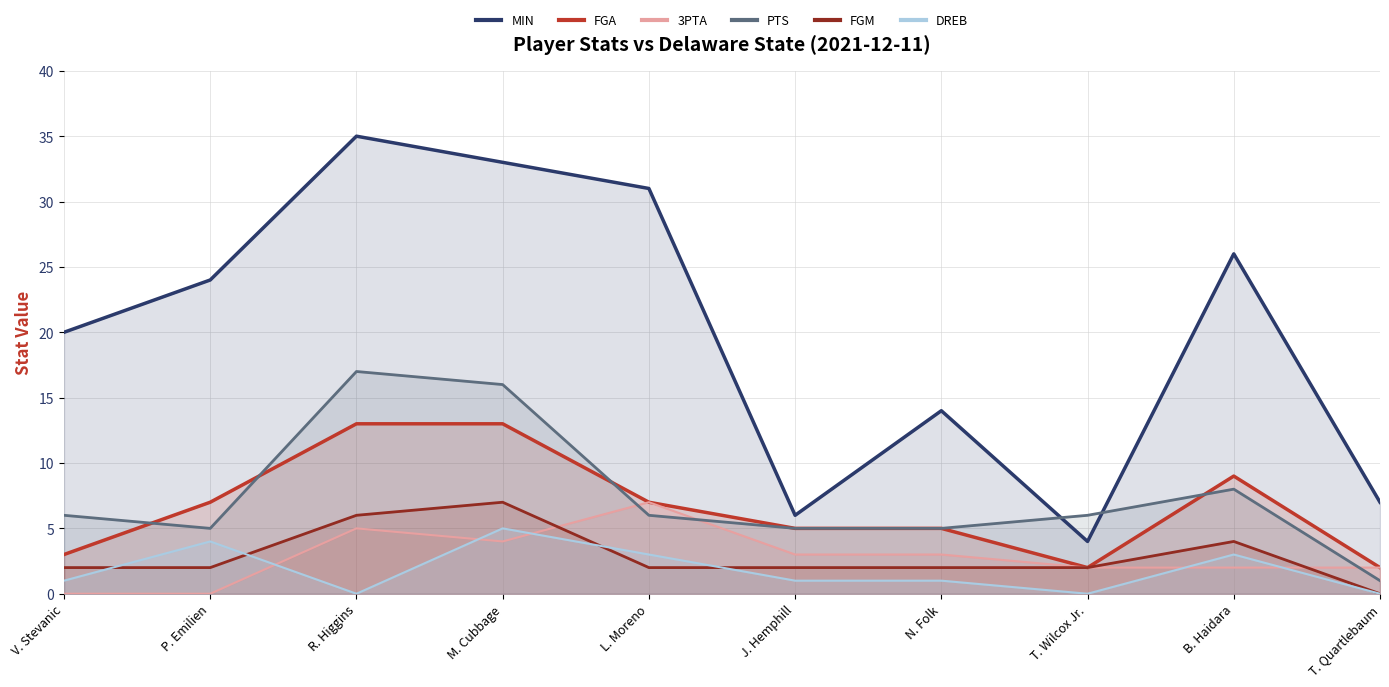

Reading left to right, list all the values displayed in this chart.

MIN: 20	24	35	33	31	6	14	4	26	7
FGA: 3	7	13	13	7	5	5	2	9	2
3PTA: 0	0	5	4	7	3	3	2	2	2
PTS: 6	5	17	16	6	5	5	6	8	1
FGM: 2	2	6	7	2	2	2	2	4	0
DREB: 1	4	0	5	3	1	1	0	3	0